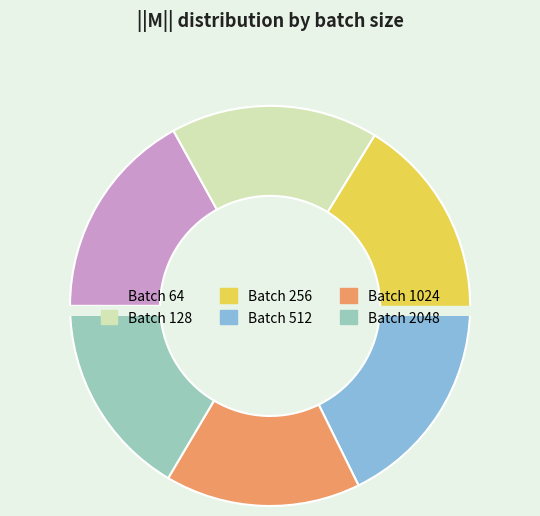

Which has a higher value, 128 or 64?

64